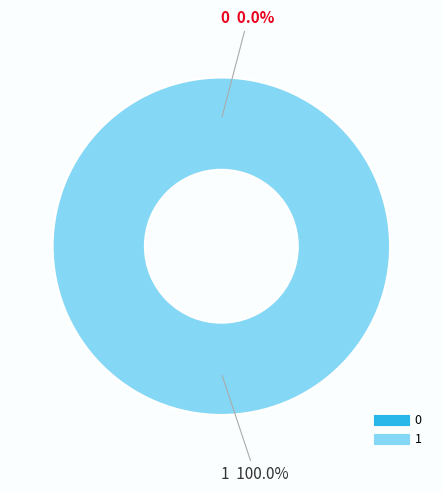

Is there any slice that represents more than half of the pie?

Yes